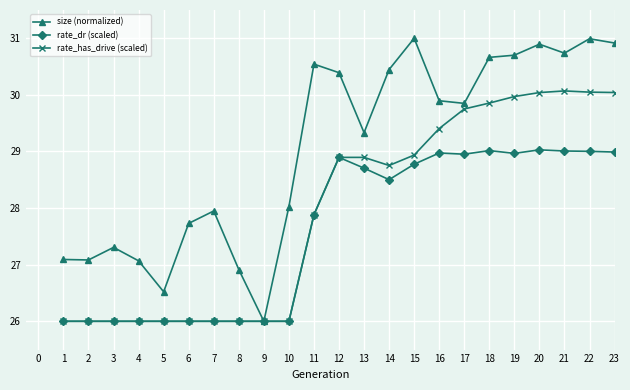

How many data points in size (normalized) are above 29?

13